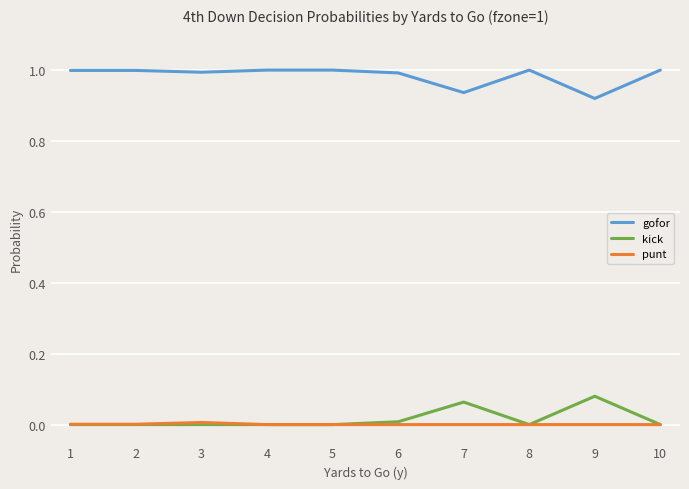

What is the total value across all series at 1?

1.0